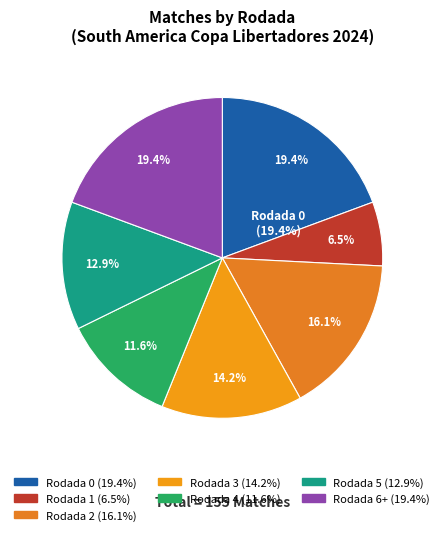

Which slice is the largest?

Rodada 0